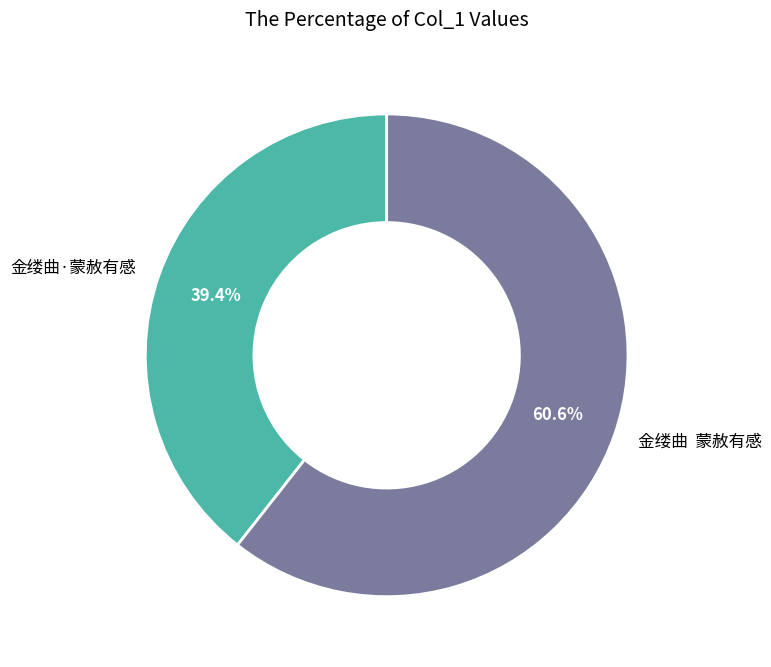

Is the sum of 金缕曲 蒙赦有感 and 金缕曲·蒙赦有感 greater than half?

Yes